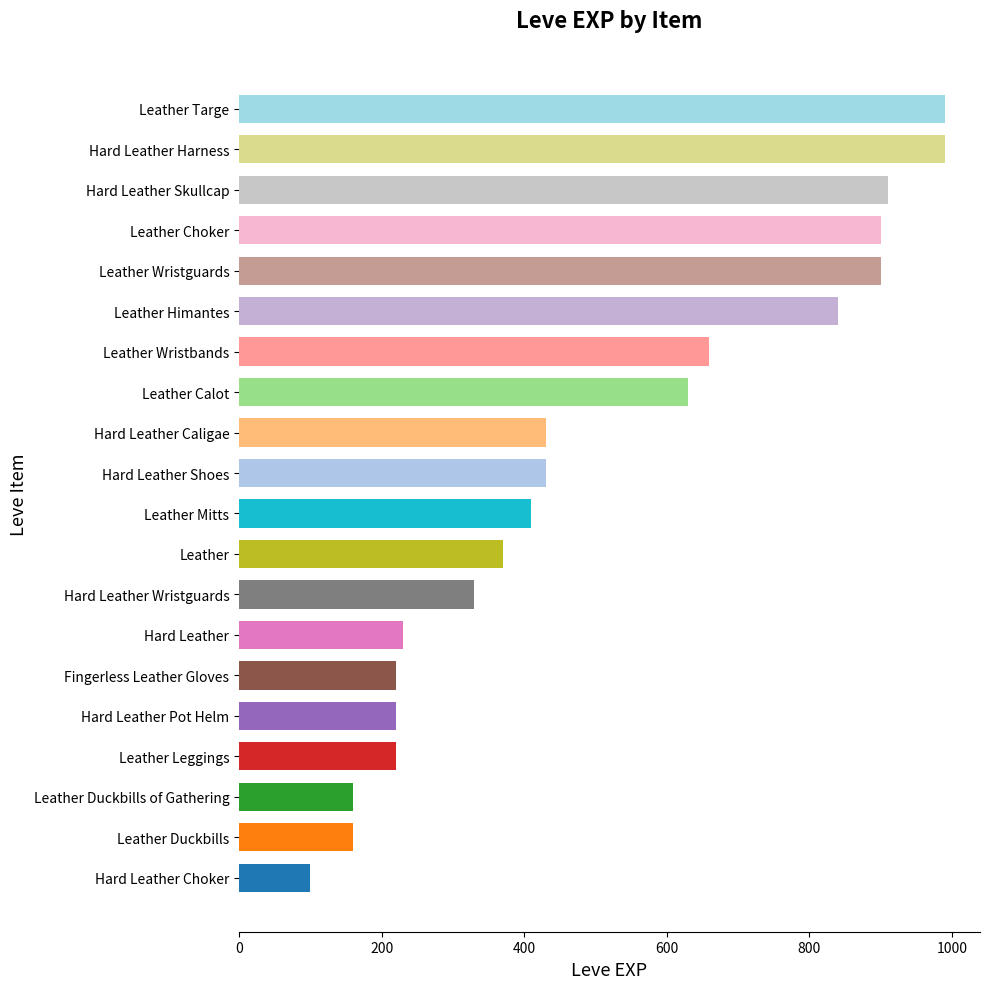

What is the difference between the maximum and second lowest values?

830